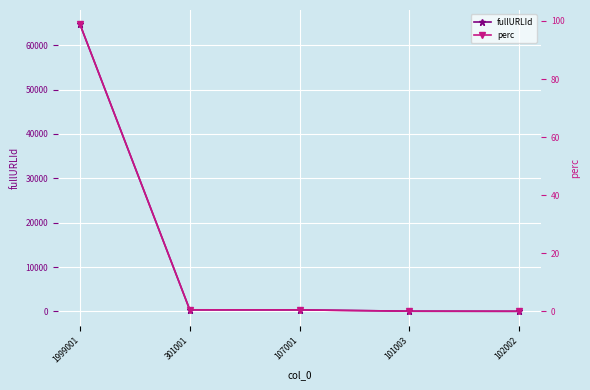

Rank the series at 301001 from highest to lowest value.

fullURLId, perc